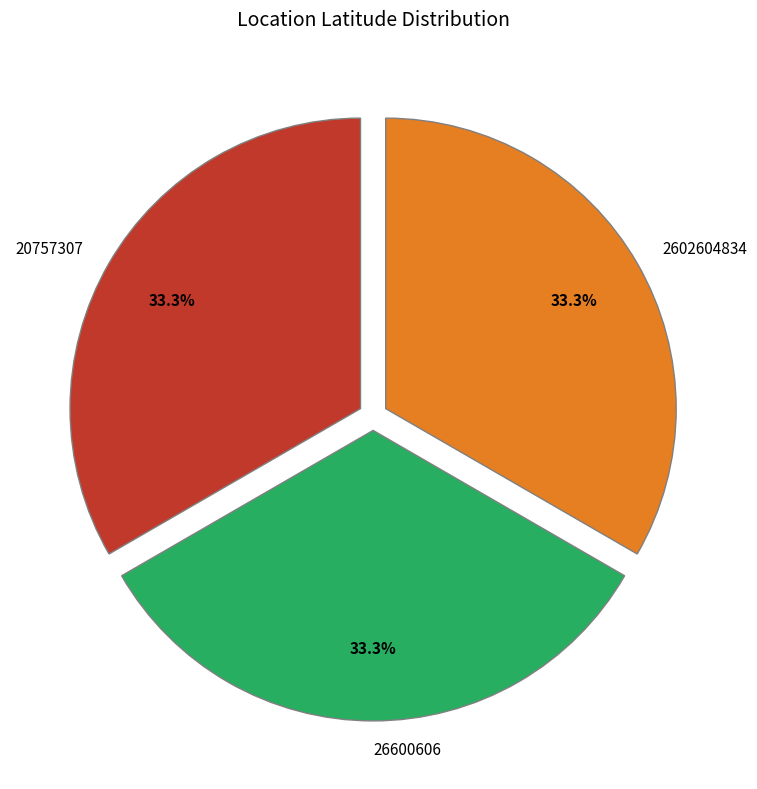

What percentage do 26600606 and 20757307 together represent?

66.7%